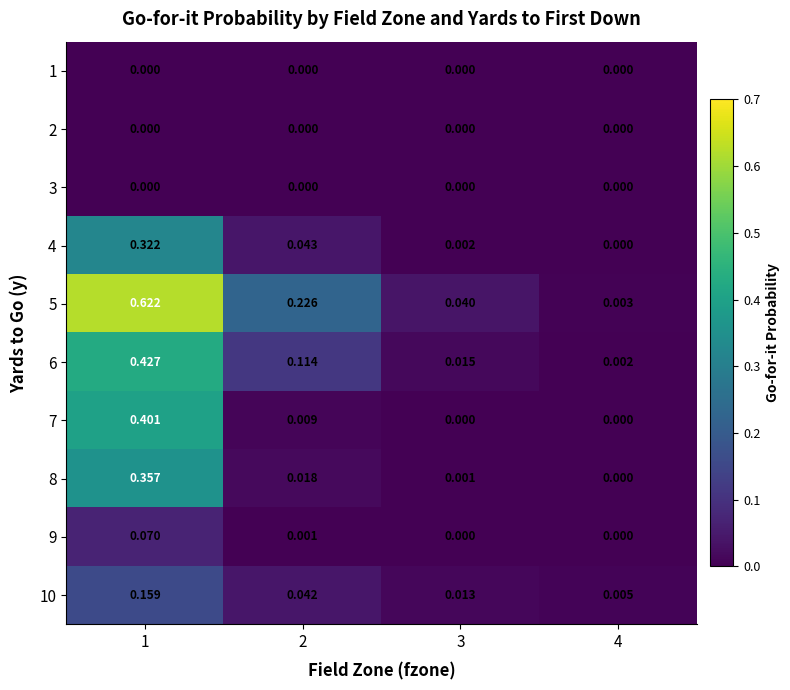

How many categories are shown in the chart?

4